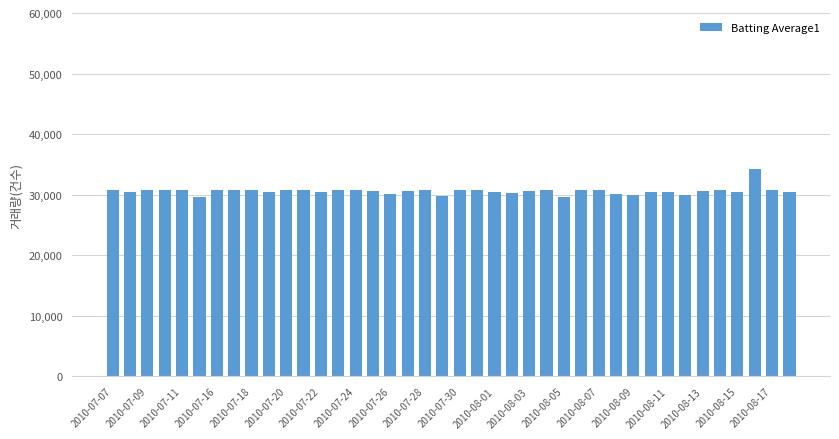

What is the sum of all values?

1223400